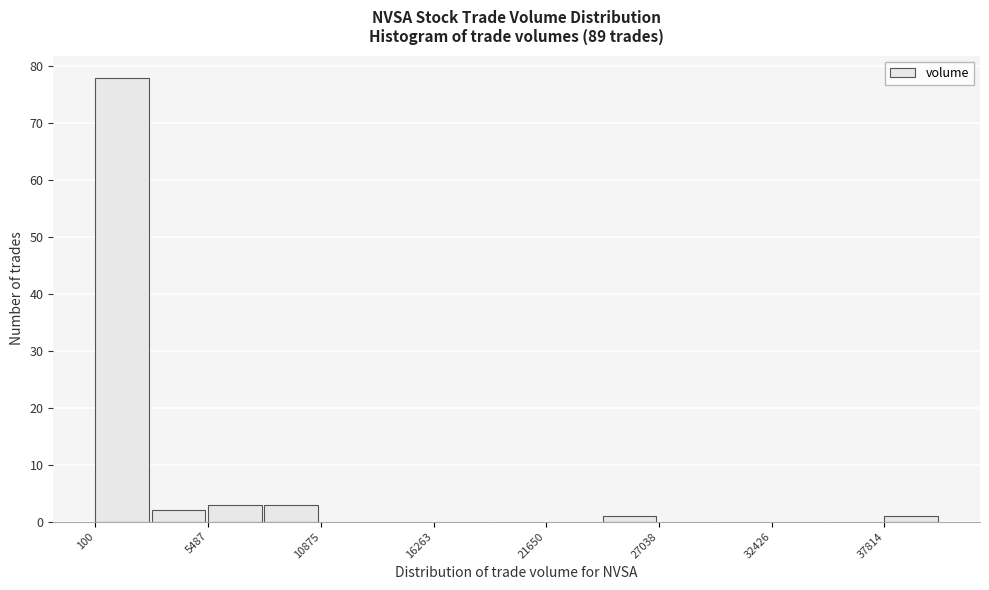

Read against the x-axis, roughly where is the centre of the tallest bar?

1000